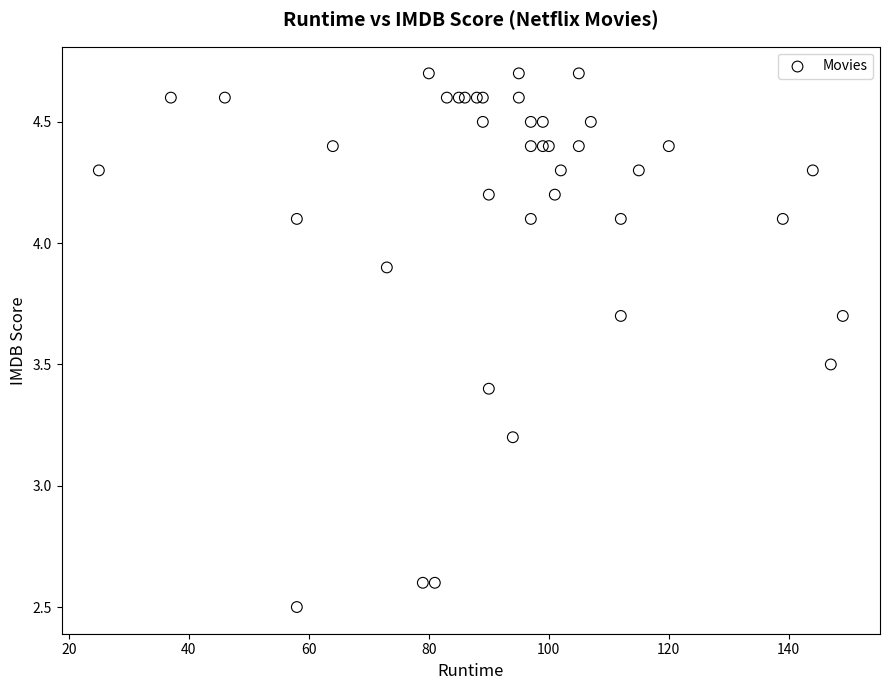

What Y value in the scatter plot is closest to 3?

3.2